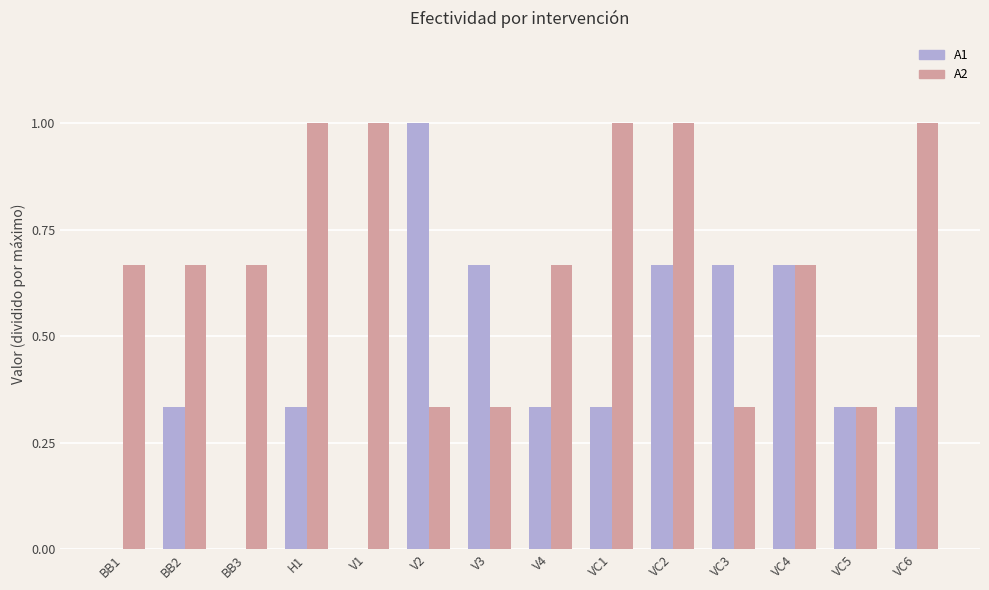

What is the sum of all A1 values?

5.7